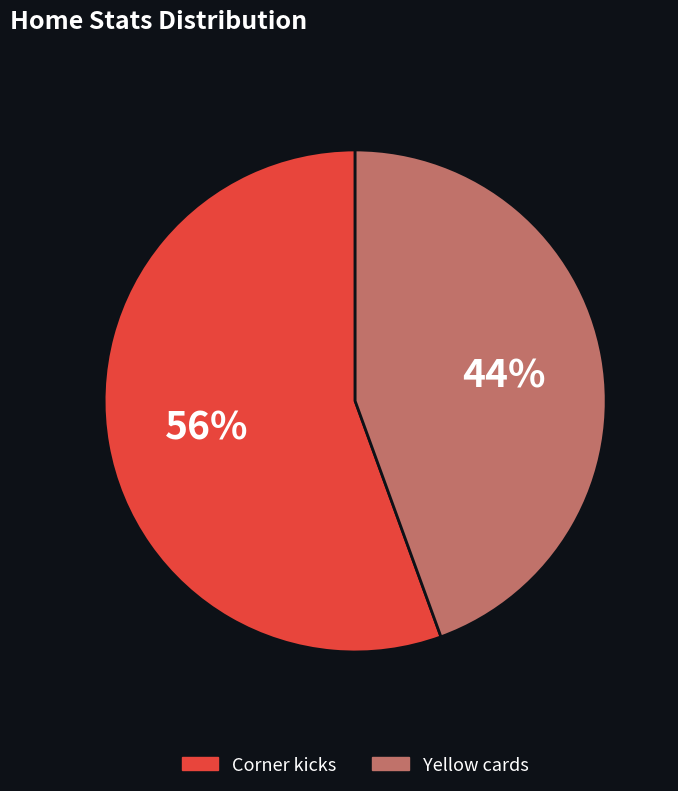

To the nearest percent, what is the combined percentage of Yellow cards and Corner kicks?

100%